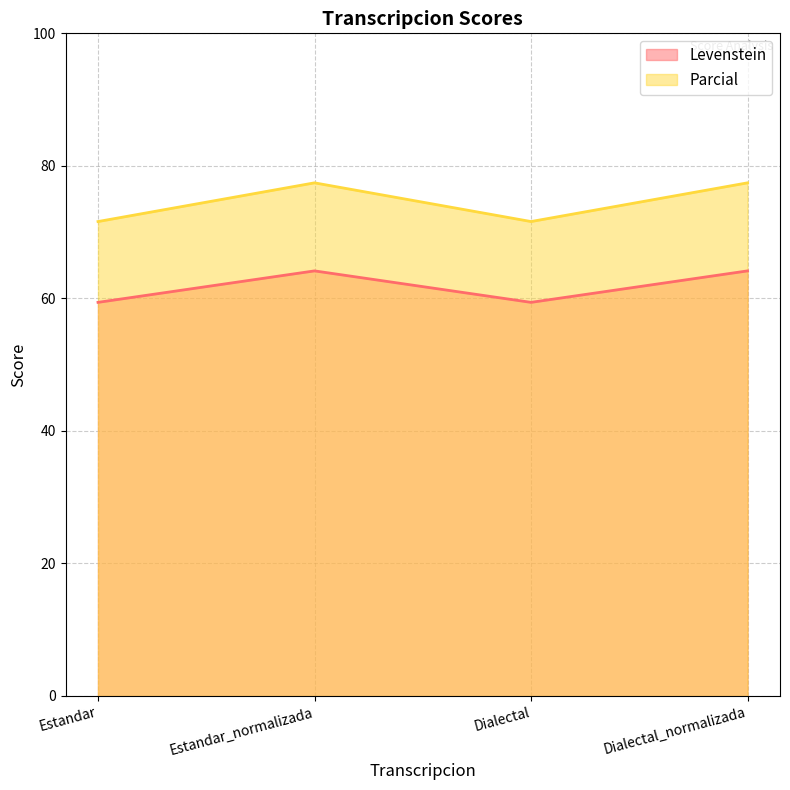

What is the maximum value shown in the chart?

77.4